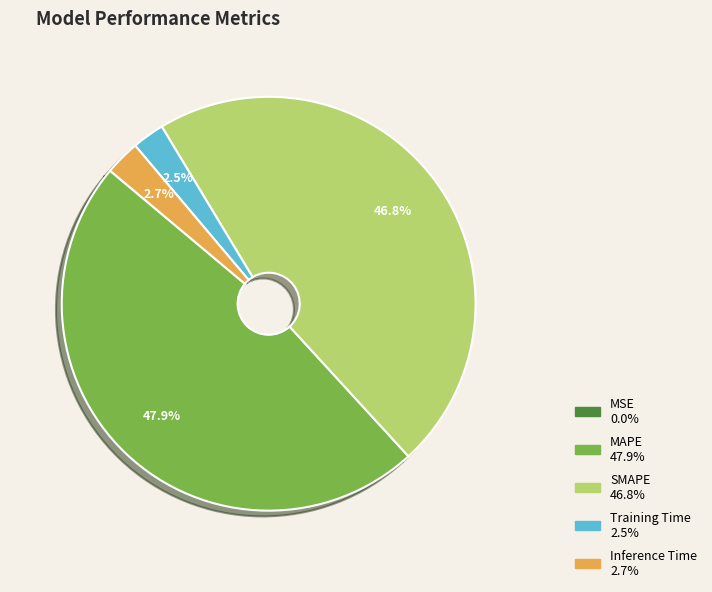

Which category has the biggest portion of the pie?

MAPE